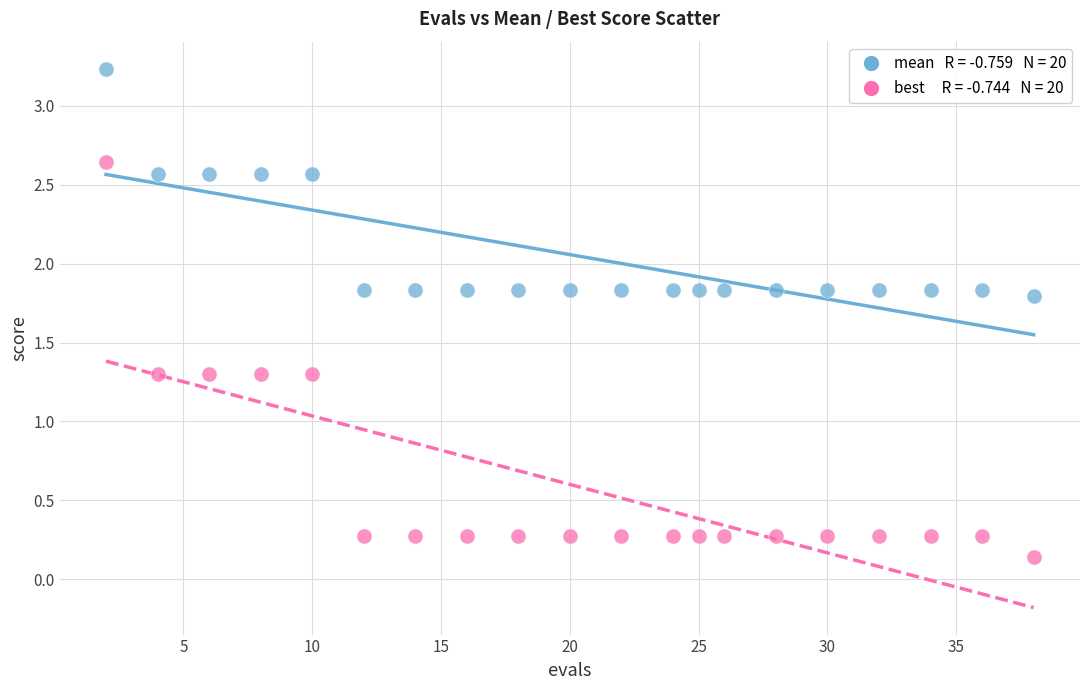

Across all data points, what is the range of Y values (max minus min)?

3.1